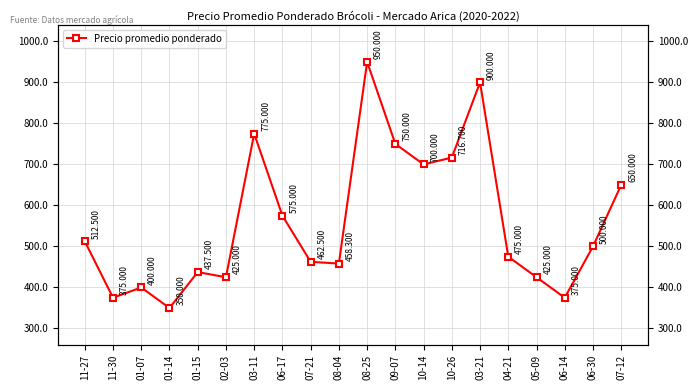

Which label corresponds to the largest value in the chart?

08-25